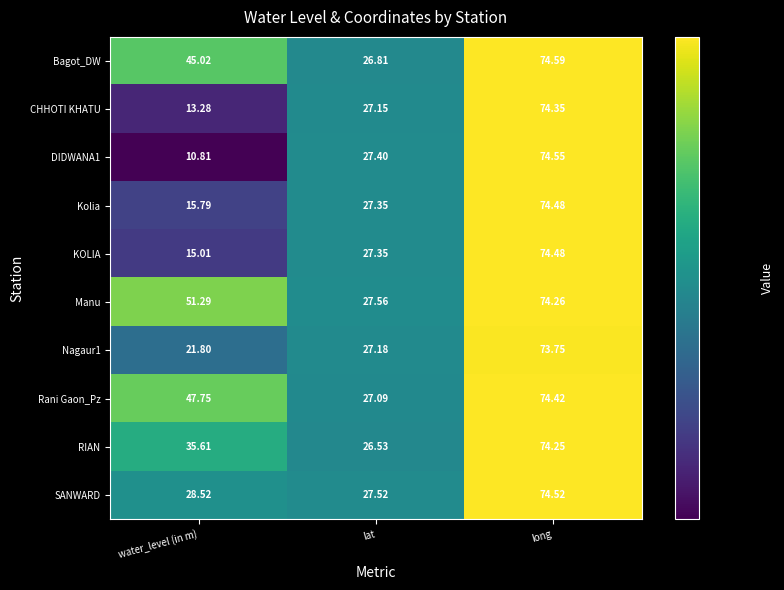

Which label corresponds to the smallest value in the chart?

water_level (in m)